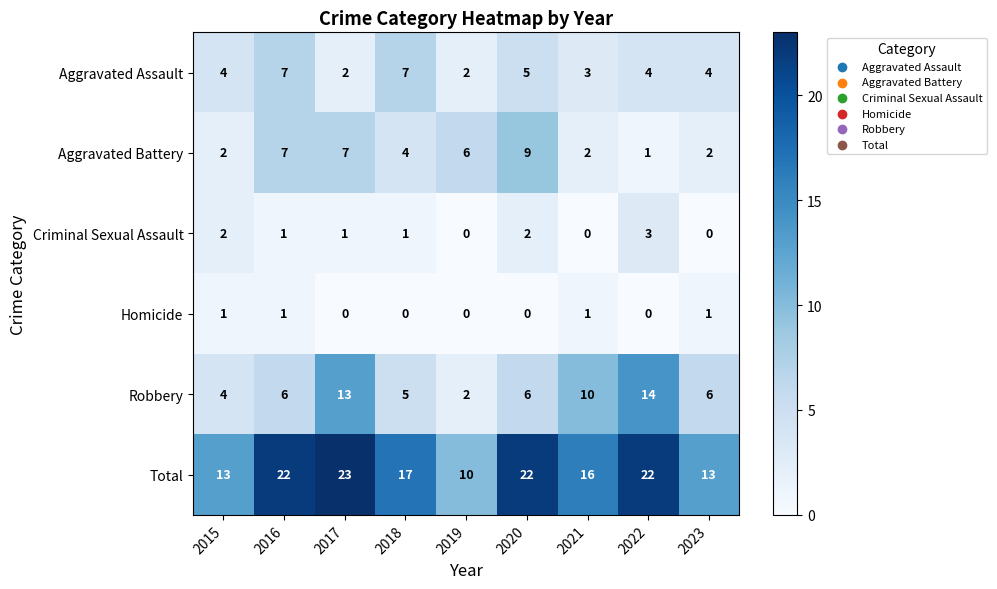

What is the greatest value displayed?

23